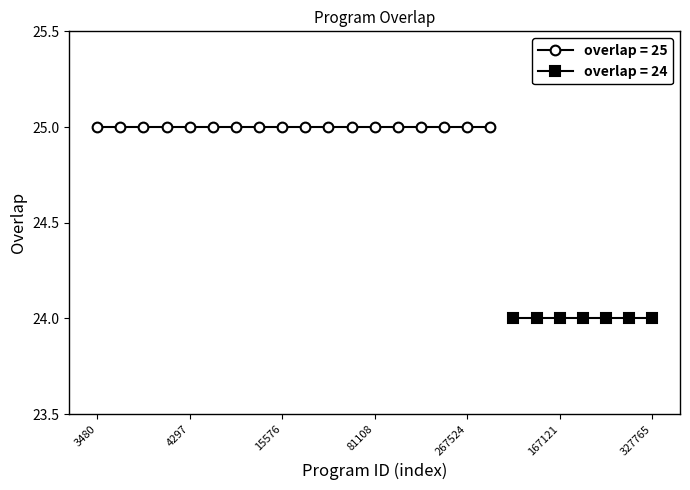

Reading left to right, list all the values displayed in this chart.

25	25	25	25	25	25	25	25	25	25	25	25	25	25	25	25	25	25	24	24	24	24	24	24	24